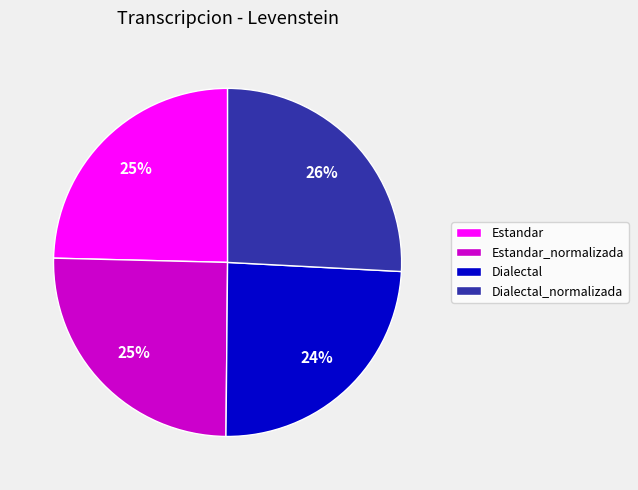

To the nearest percent, what percentage of the pie is Estandar?

25%